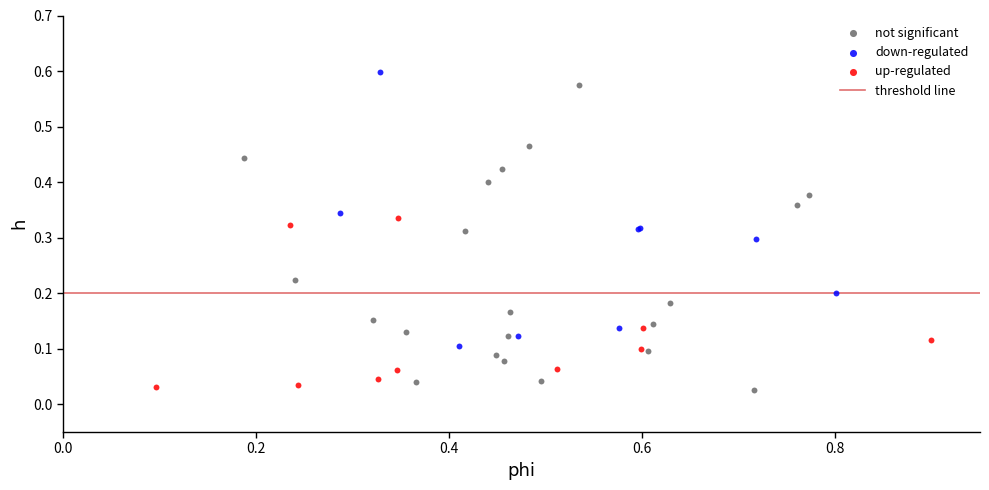

Which series has the largest Y range (max minus min)?

not significant